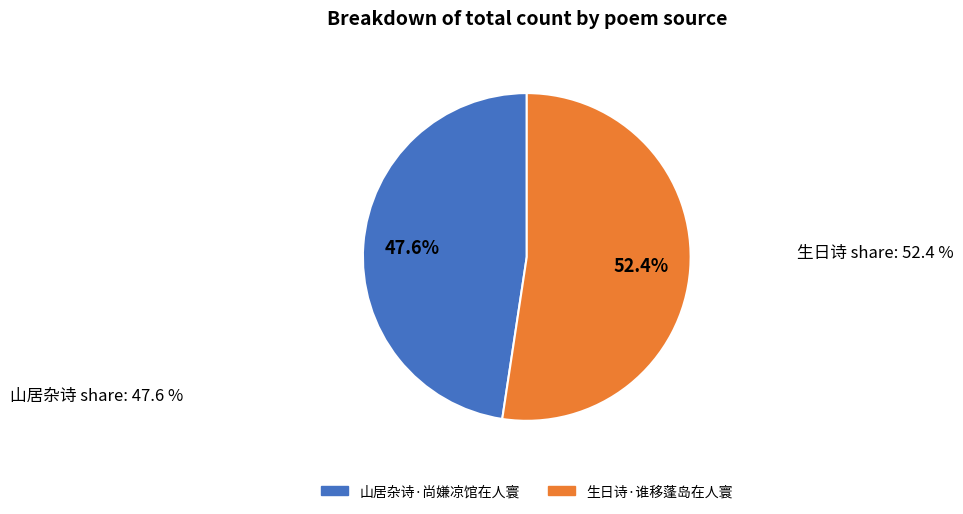

To the nearest percent, what is the combined percentage of 山居杂诗·尚嫌凉馆在人寰 and 生日诗·谁移蓬岛在人寰?

100%